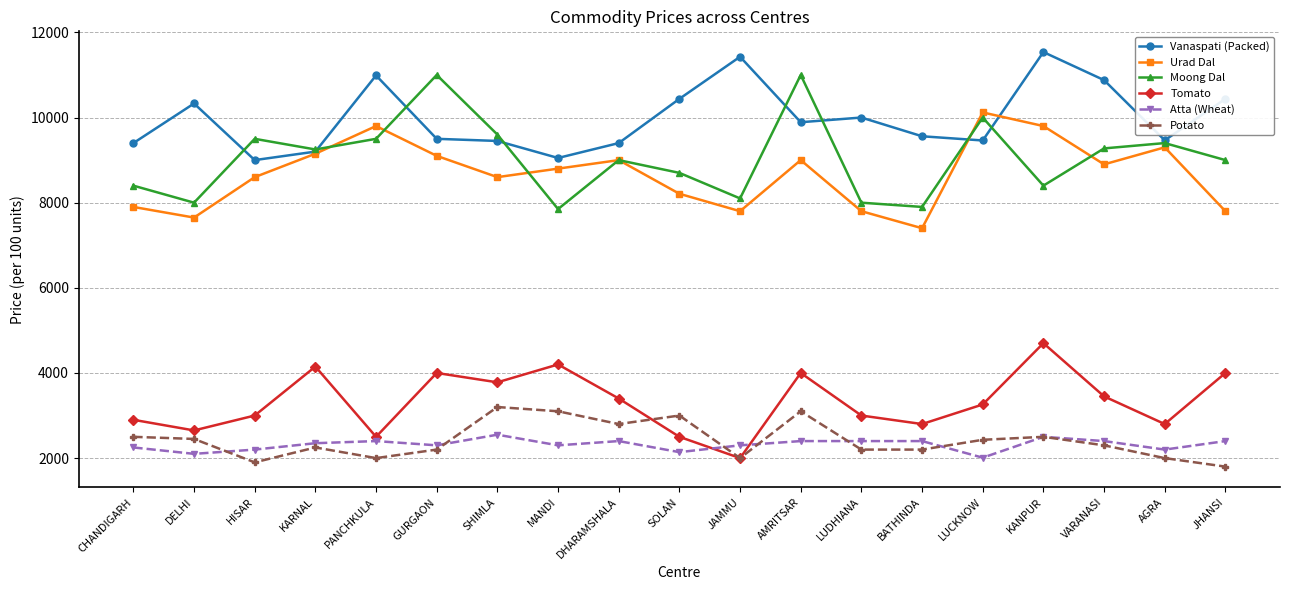

What is the label of the 11th point from the right?

DHARAMSHALA